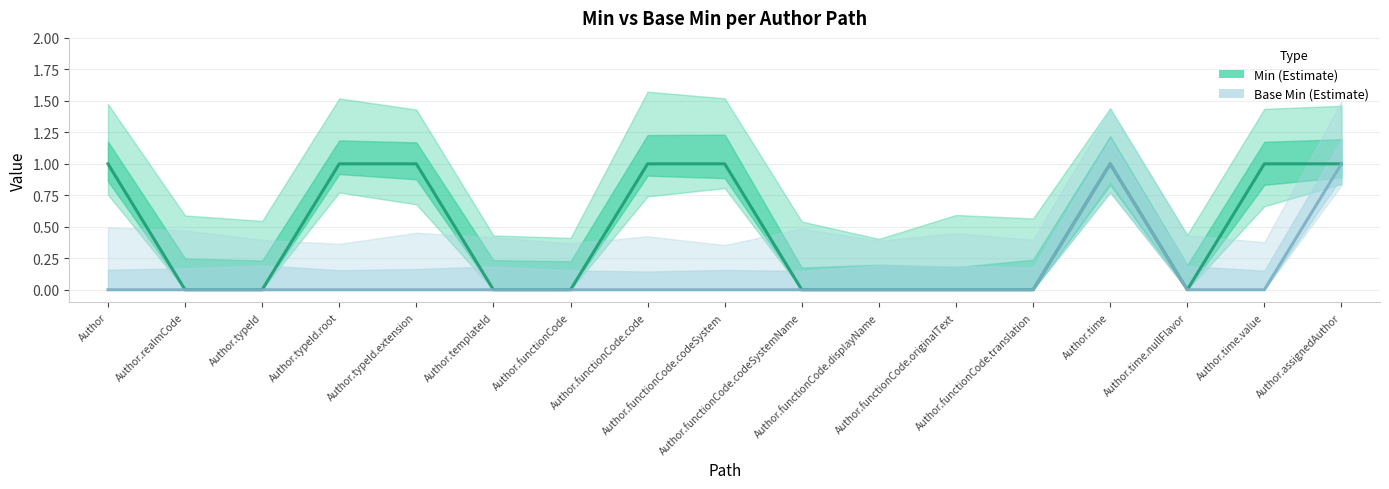

In Min (Estimate), how many points are lower than both neighbors (excluding endpoints)?

1